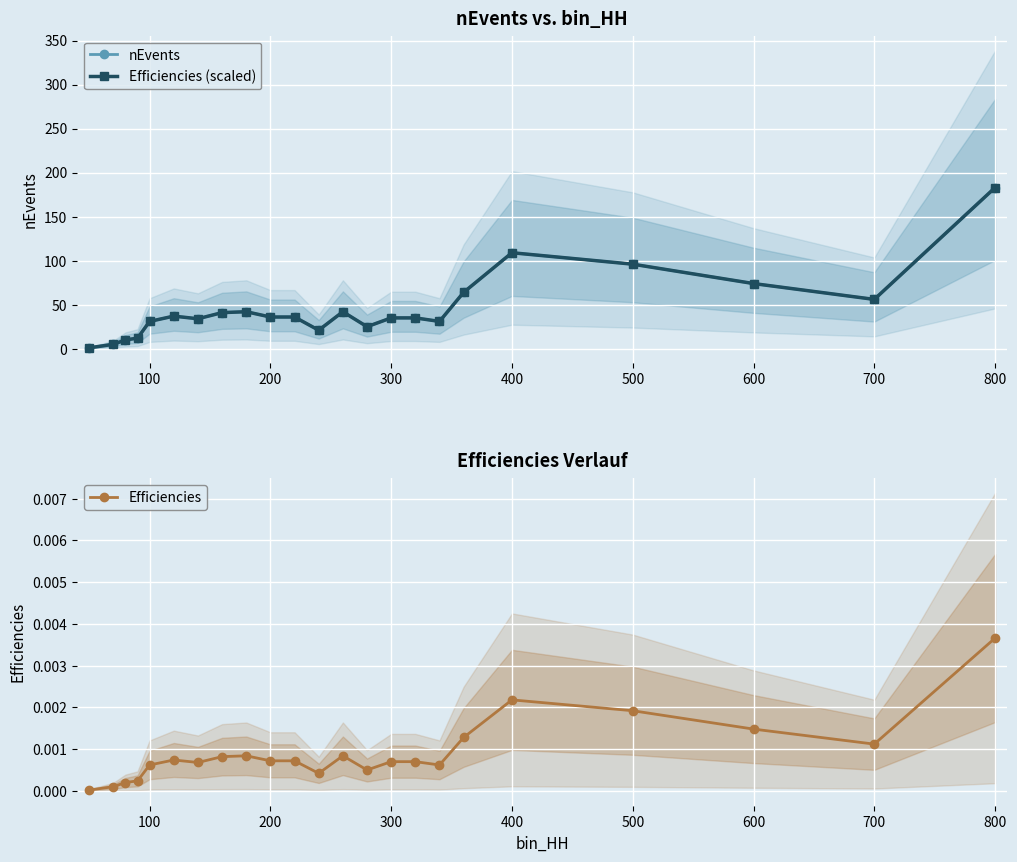

What is the value of the nEvents point at the 3rd from the left?

10.0